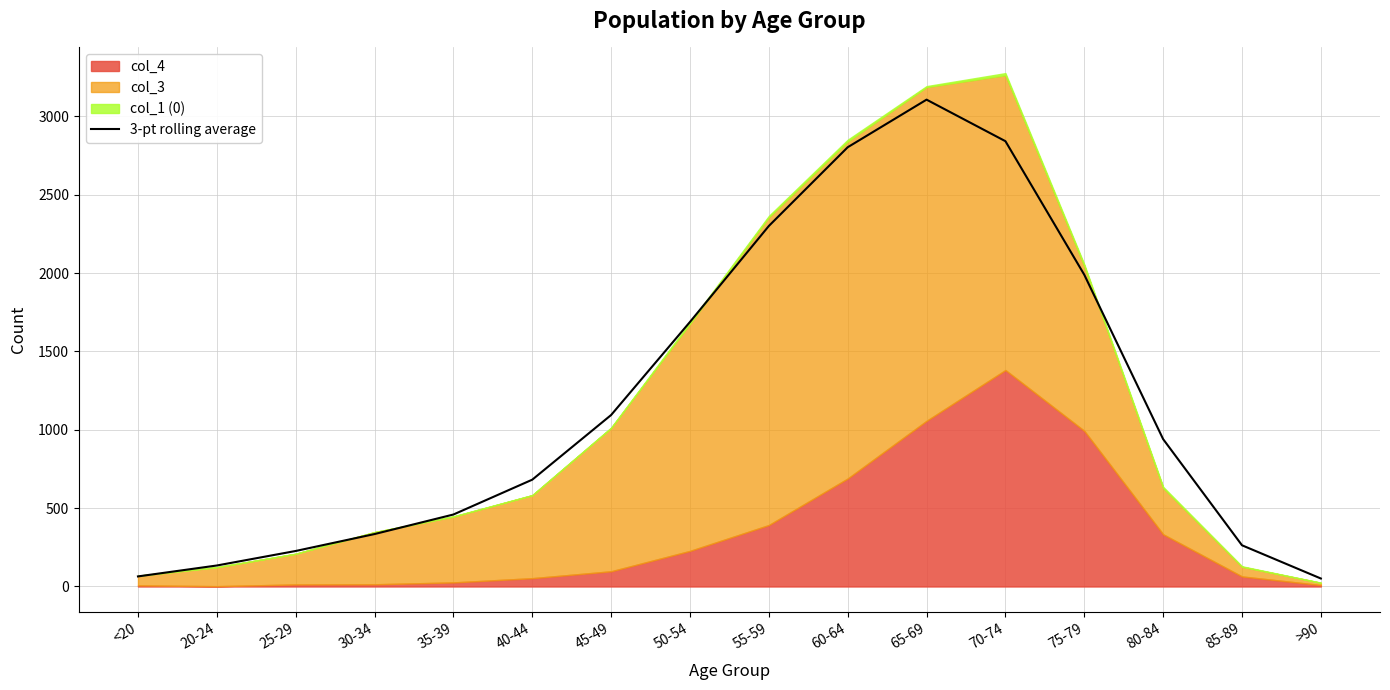

How many data points are less than 940?

8